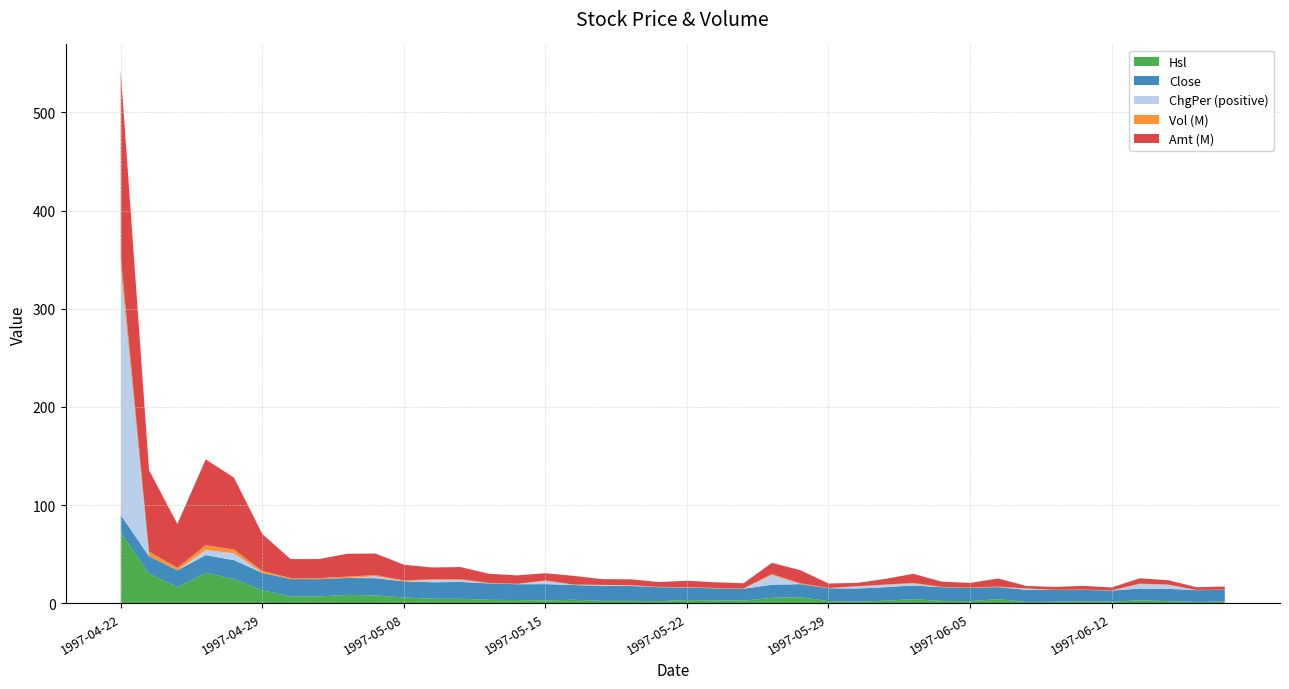

Read the Hsl value at 1997-05-27.

5.6